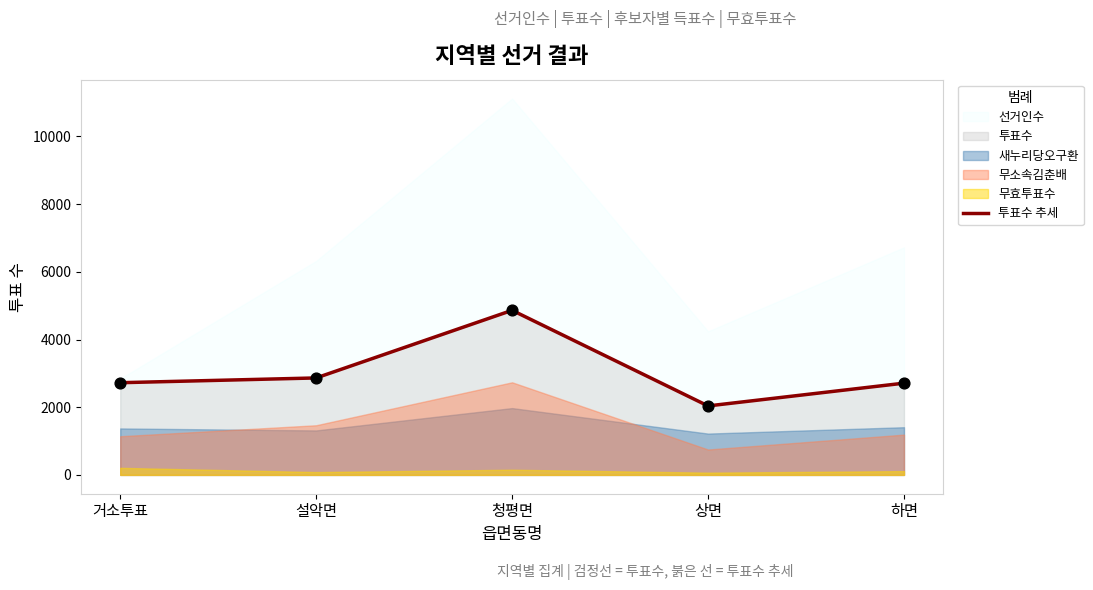

Approximately how many times larger is the value at 거소투표 compared to 청평면?

0.6